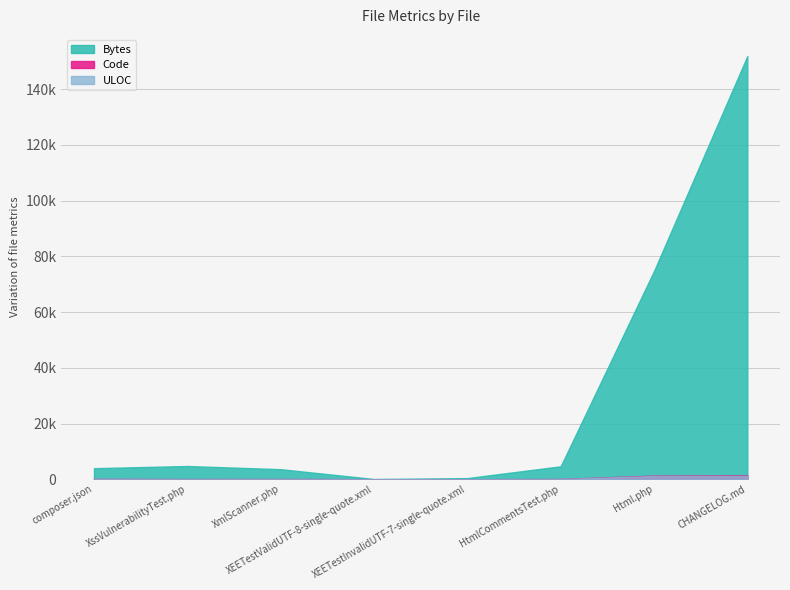

What is the label of the 6th point from the left?

HtmlCommentsTest.php